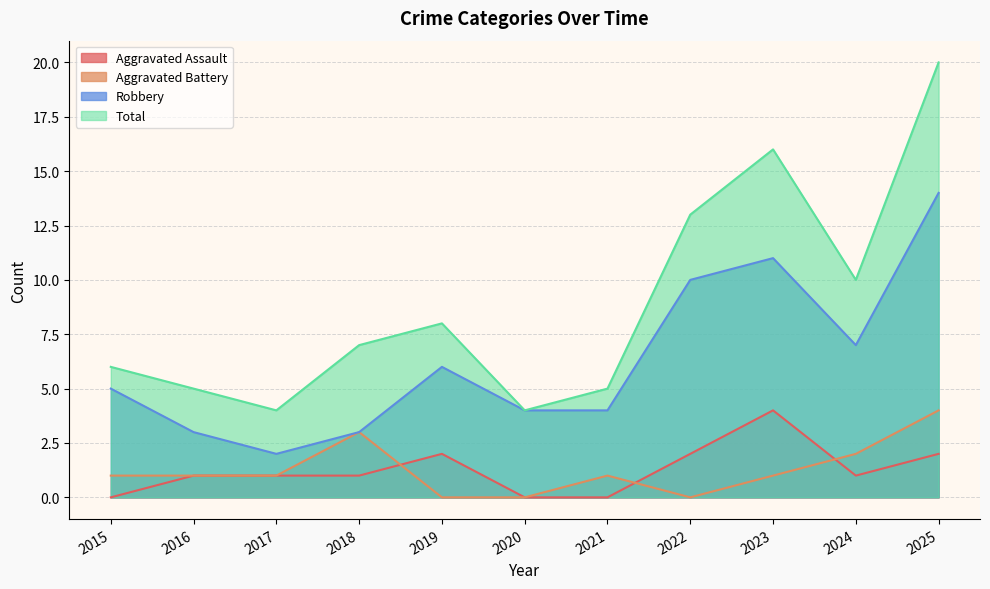

How many lines are shown in the chart?

4